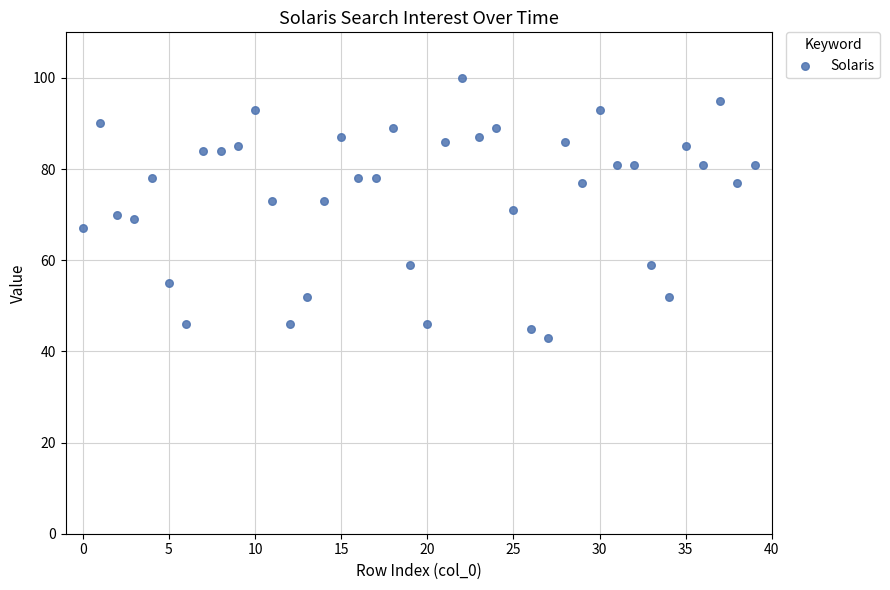

What is the range of Y values (max minus min)?

57